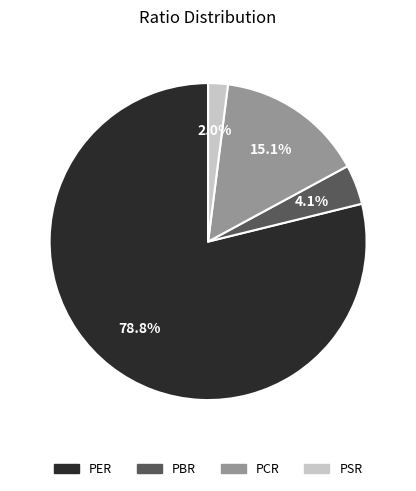

To the nearest percent, what percentage of the pie is PBR?

4%